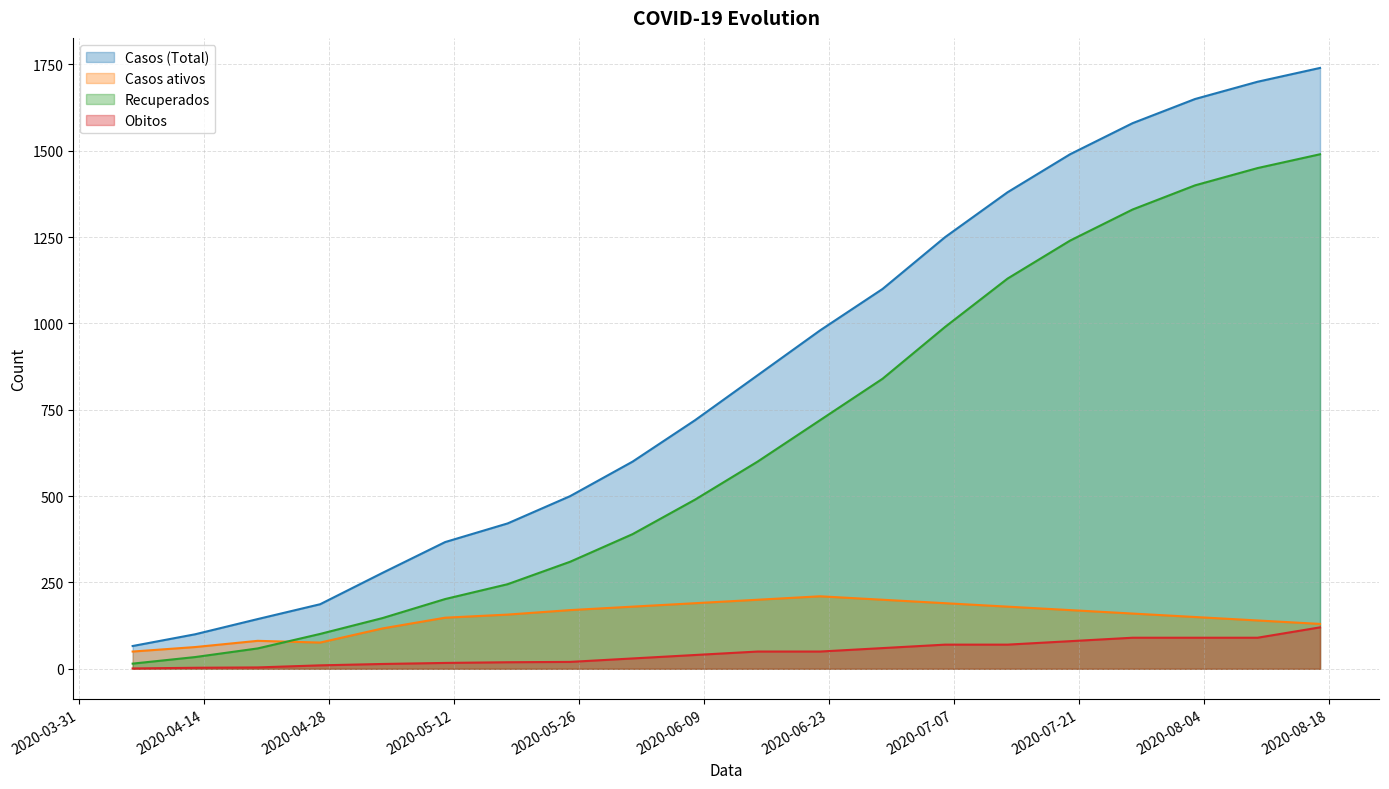

At how many categories does at least one series exceed 1274?

6